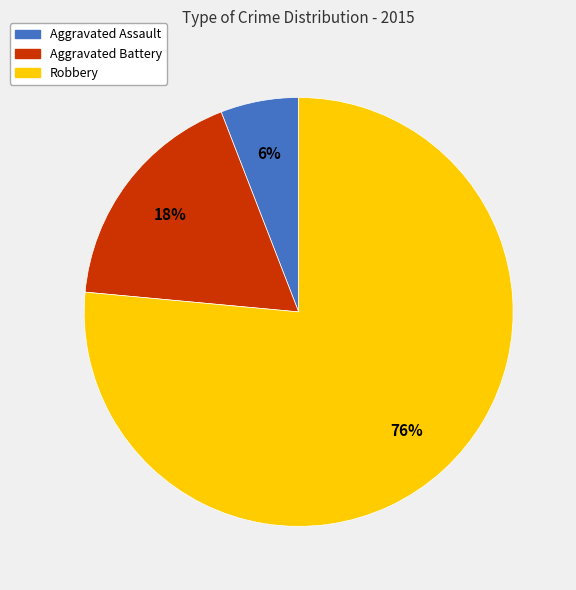

What is the smallest slice in the pie chart?

Aggravated Assault